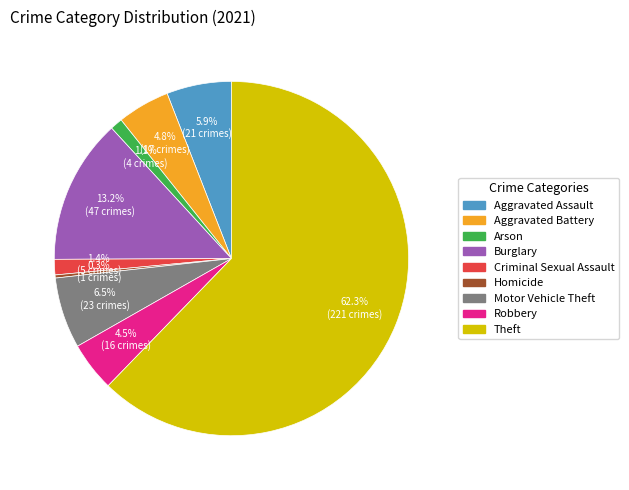

To the nearest percent, what is the difference between the largest and smallest slice percentages?

62%